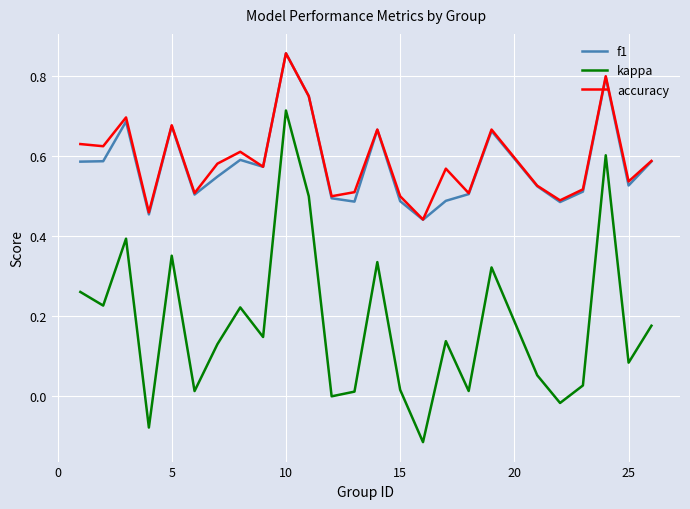

True or false: kappa and f1 cross at least once.

False